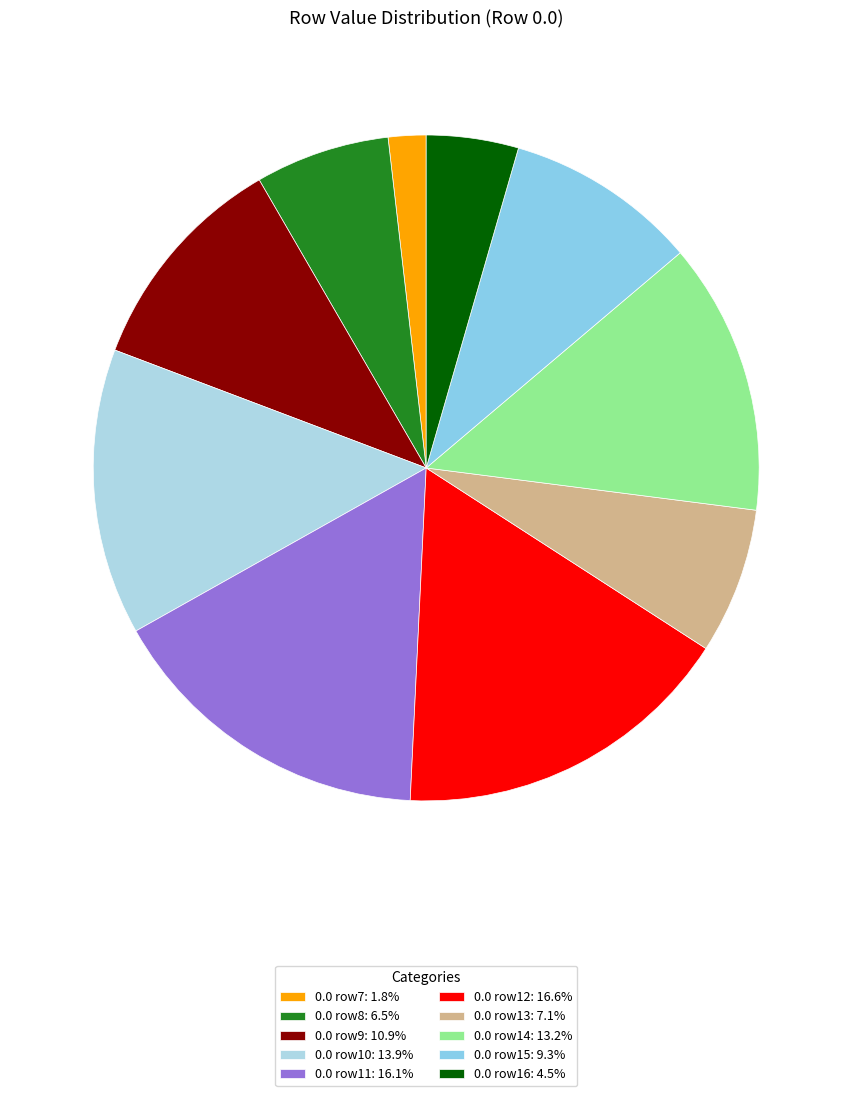

How many segments does this pie chart have?

10